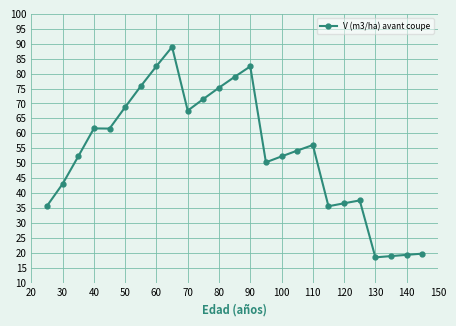

What is the greatest value displayed?

88.9